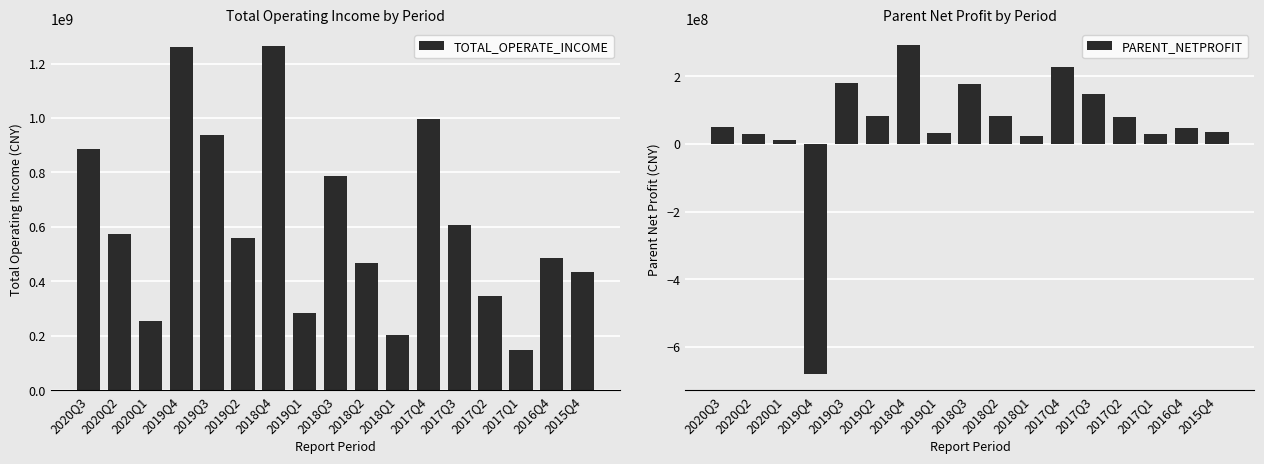

At which label does TOTAL_OPERATE_INCOME reach its peak?

2018Q4